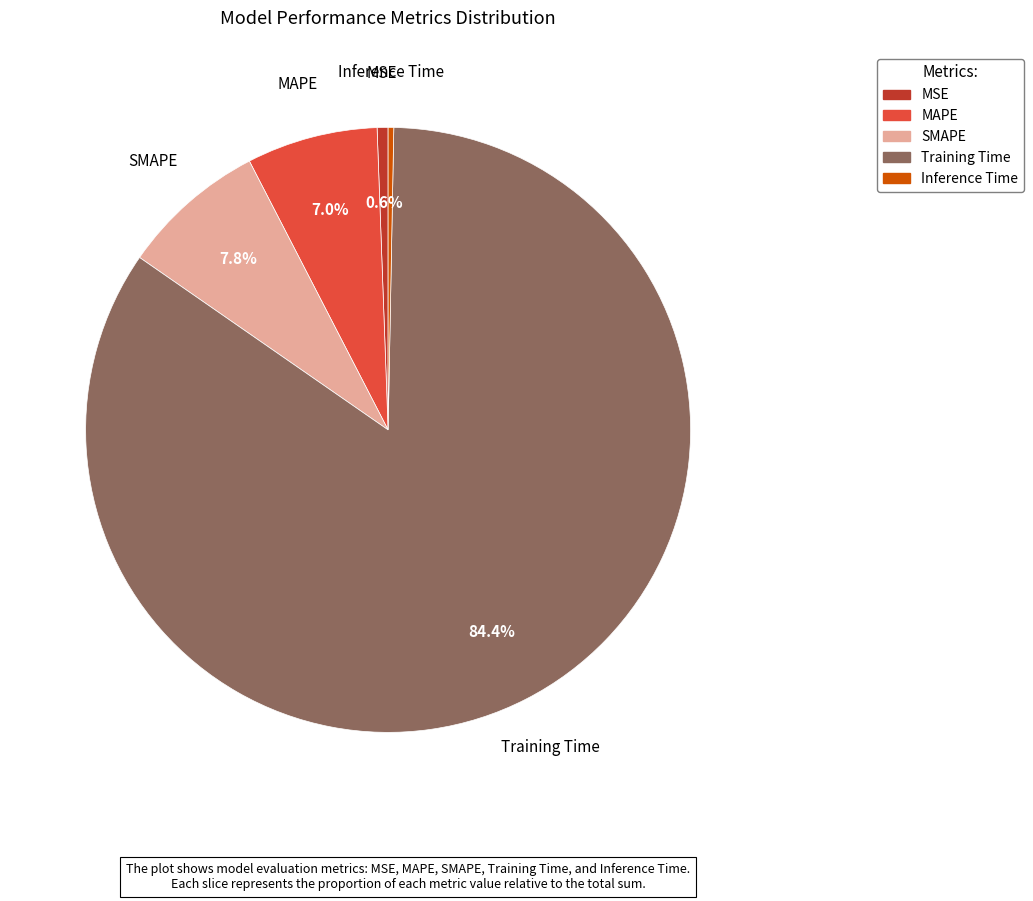

Is there a majority slice in this chart?

Yes